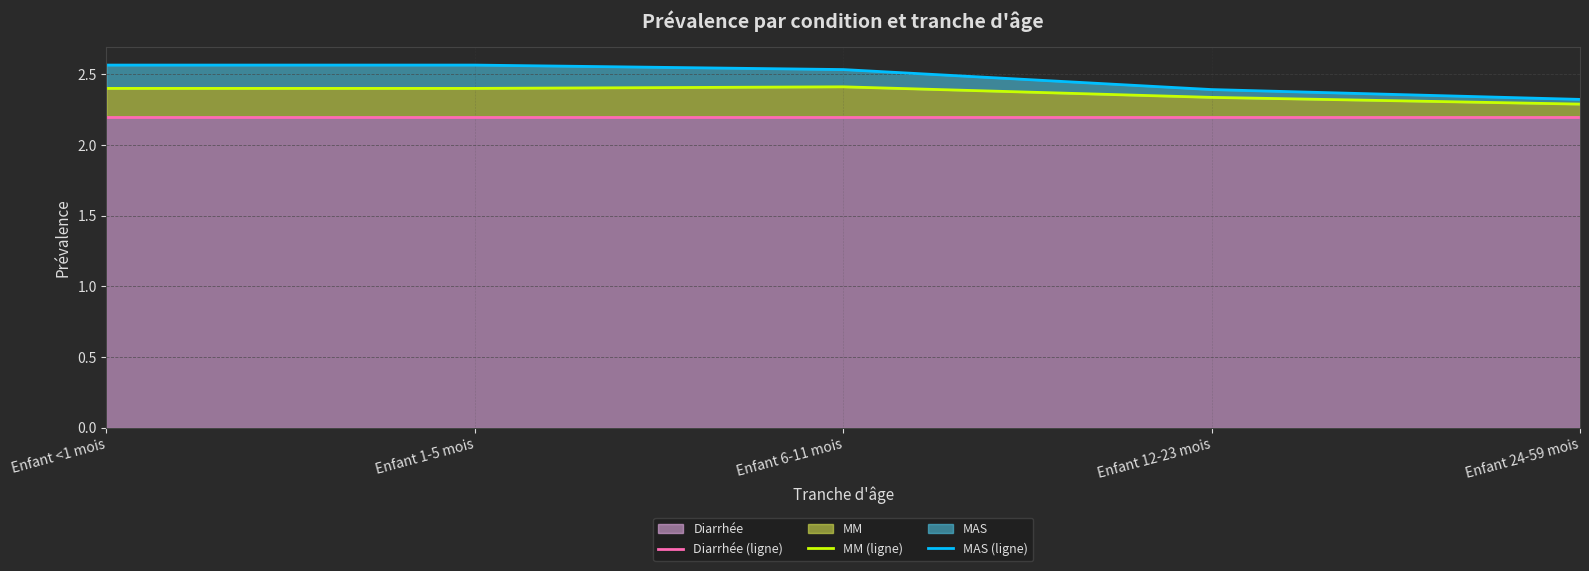

Reading right to left, transcribe all the data shown in this chart.

Diarrhée (ligne): Enfant 24-59 mois=2.2	Enfant 12-23 mois=2.2	Enfant 6-11 mois=2.2	Enfant 1-5 mois=2.2	Enfant <1 mois=2.2
MM (ligne): Enfant 24-59 mois=2.3	Enfant 12-23 mois=2.3	Enfant 6-11 mois=2.4	Enfant 1-5 mois=2.4	Enfant <1 mois=2.4
MAS (ligne): Enfant 24-59 mois=2.3	Enfant 12-23 mois=2.4	Enfant 6-11 mois=2.5	Enfant 1-5 mois=2.6	Enfant <1 mois=2.6